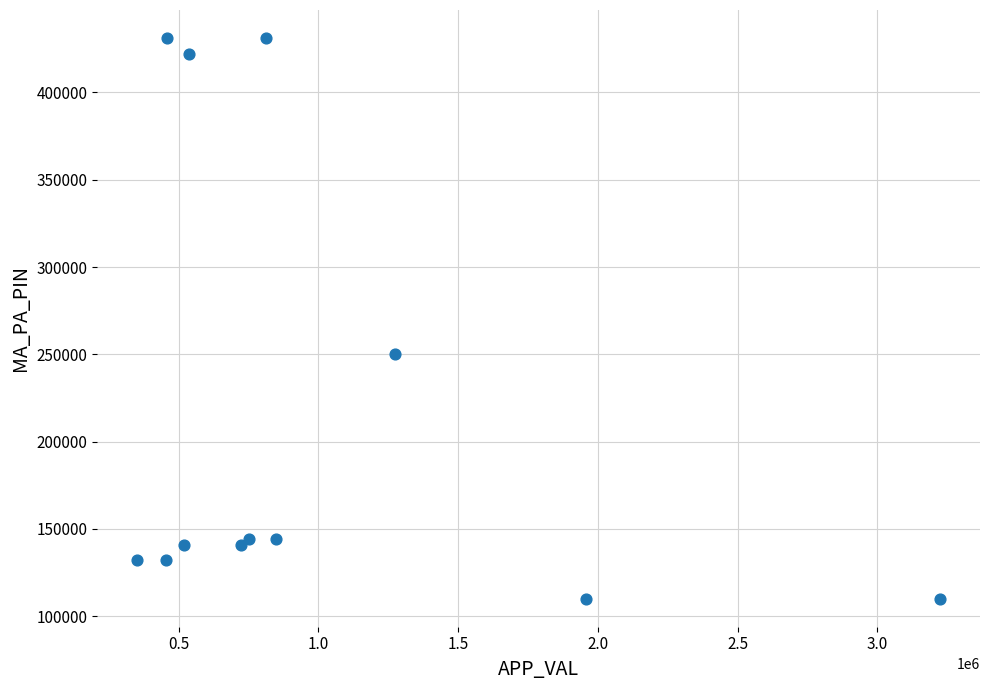

What Y value in the scatter plot is closest to 270582?

250110